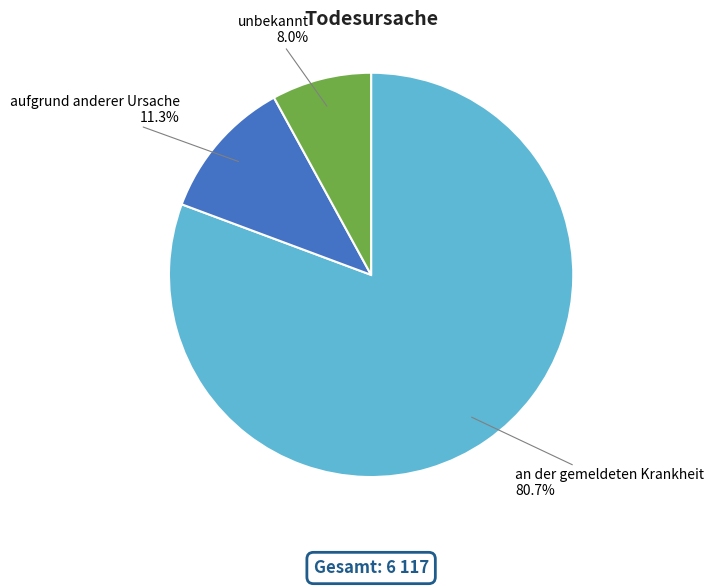

Rank the categories by value from lowest to highest.

unbekannt, aufgrund anderer Ursache, an der gemeldeten Krankheit